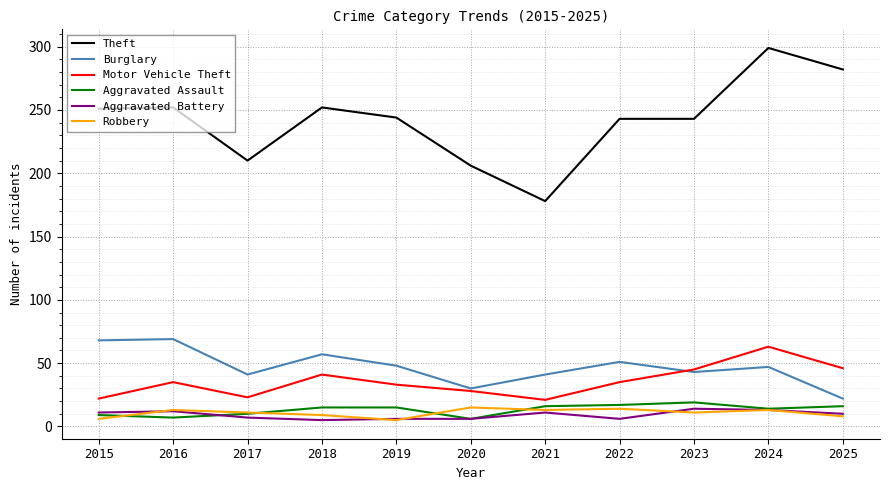

At which category is the sum across all series the highest?

2024